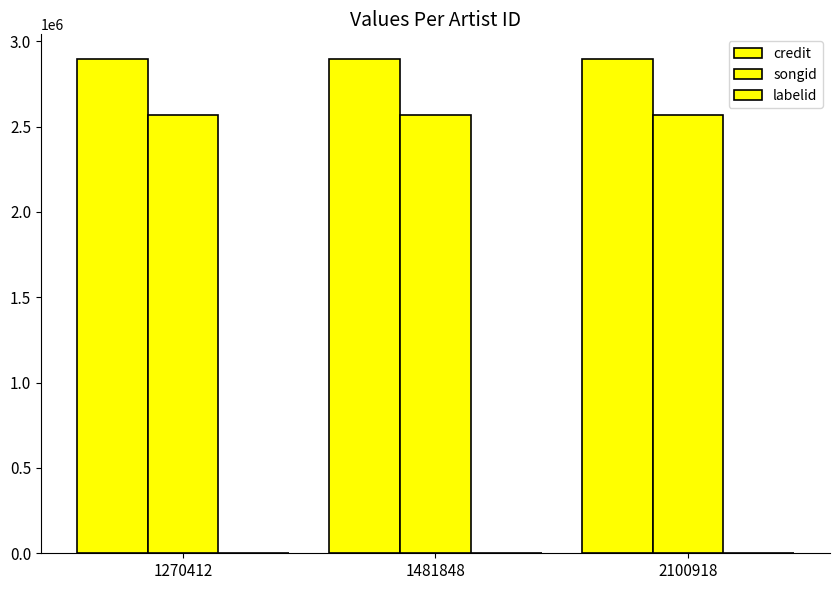

What is the lowest value of the labelid series?

-1